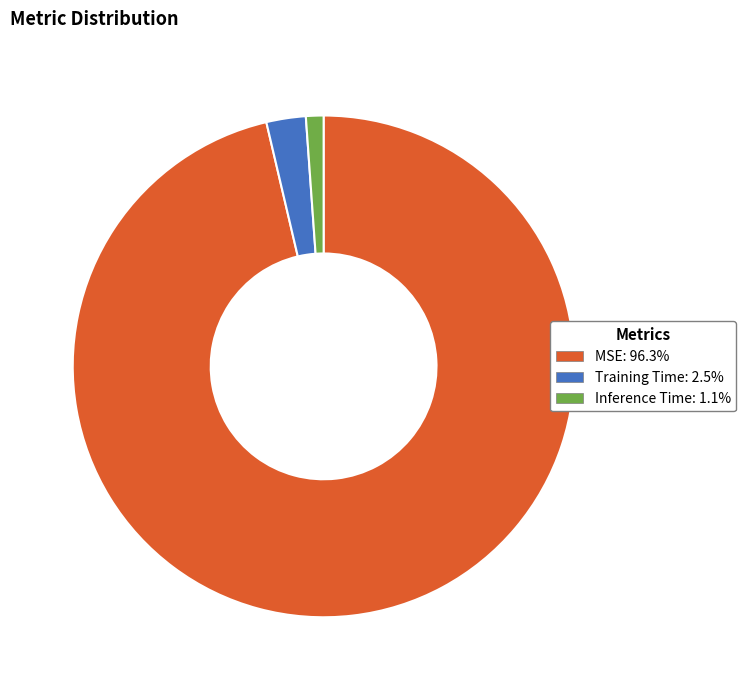

Which category accounts for the majority?

MSE